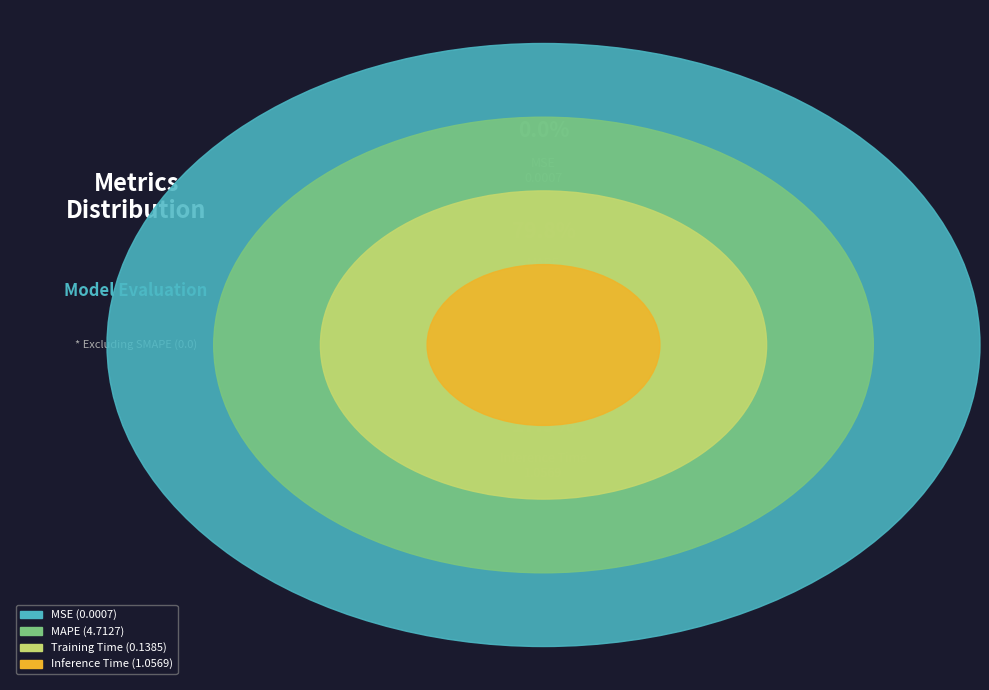

Count the number of slices in the pie.

4